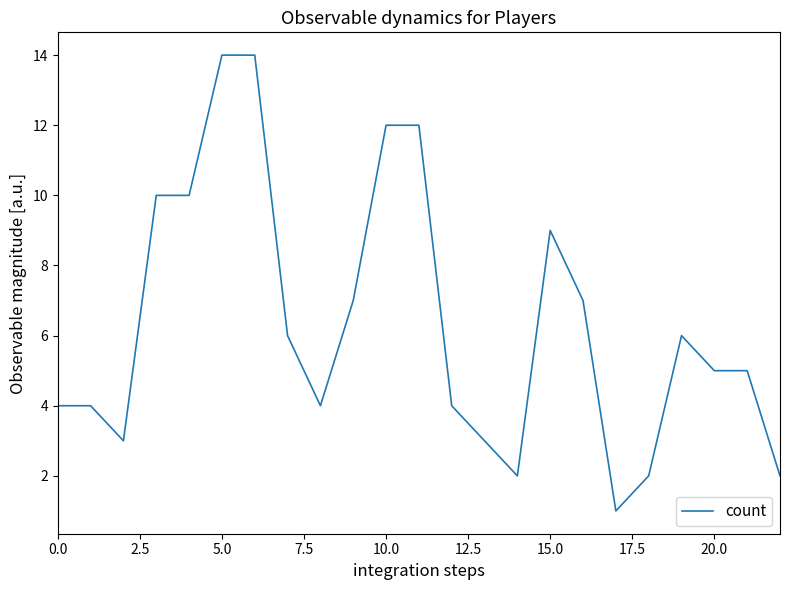

What is the difference between the maximum and minimum values?

13